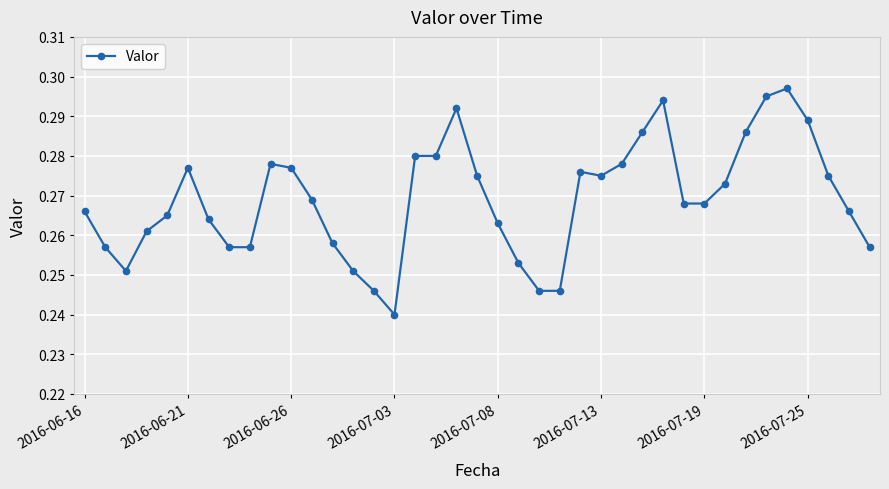

How many values are between 0 and 1?

39